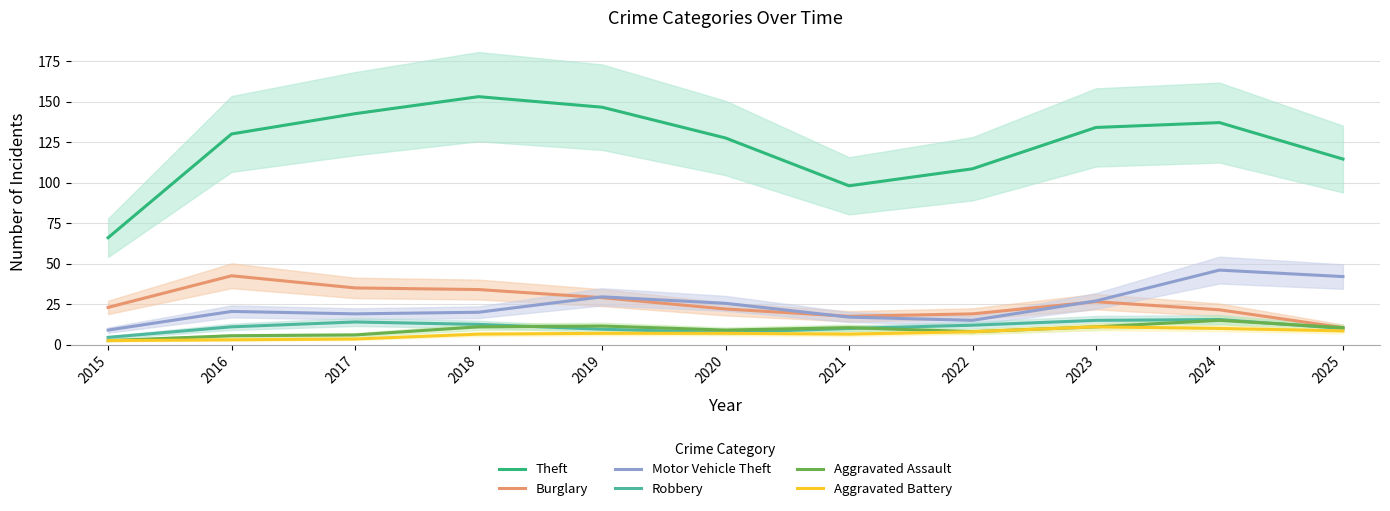

How many categories are shown in the chart?

11